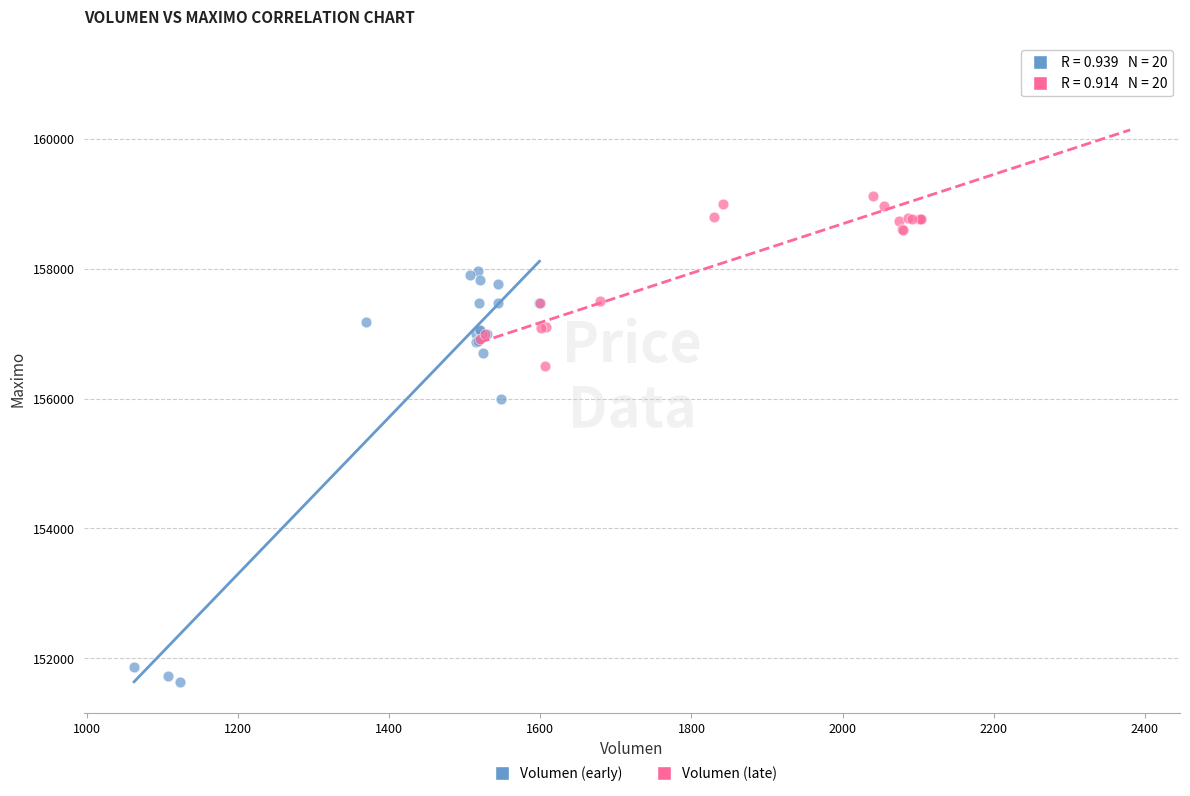

Which series contains the lowest Y value?

Volumen (early)